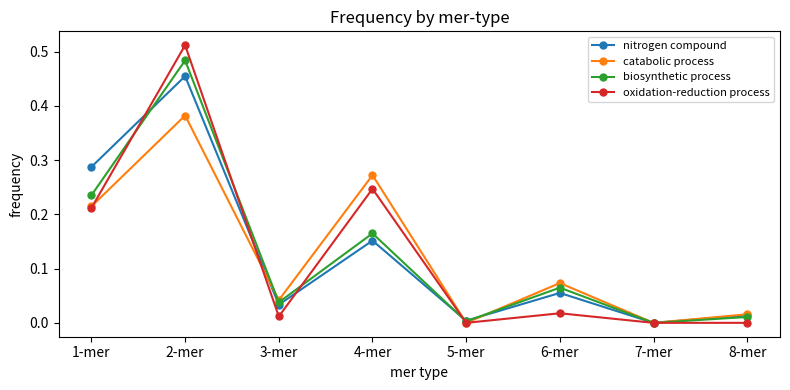

Which series has the largest range (max minus min)?

oxidation-reduction process